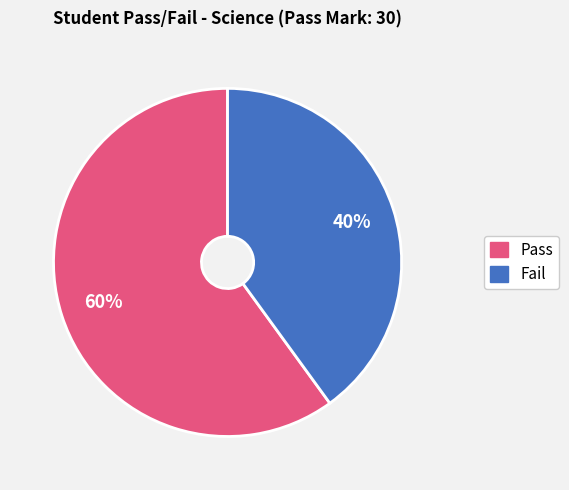

Does any single category account for the majority?

Yes